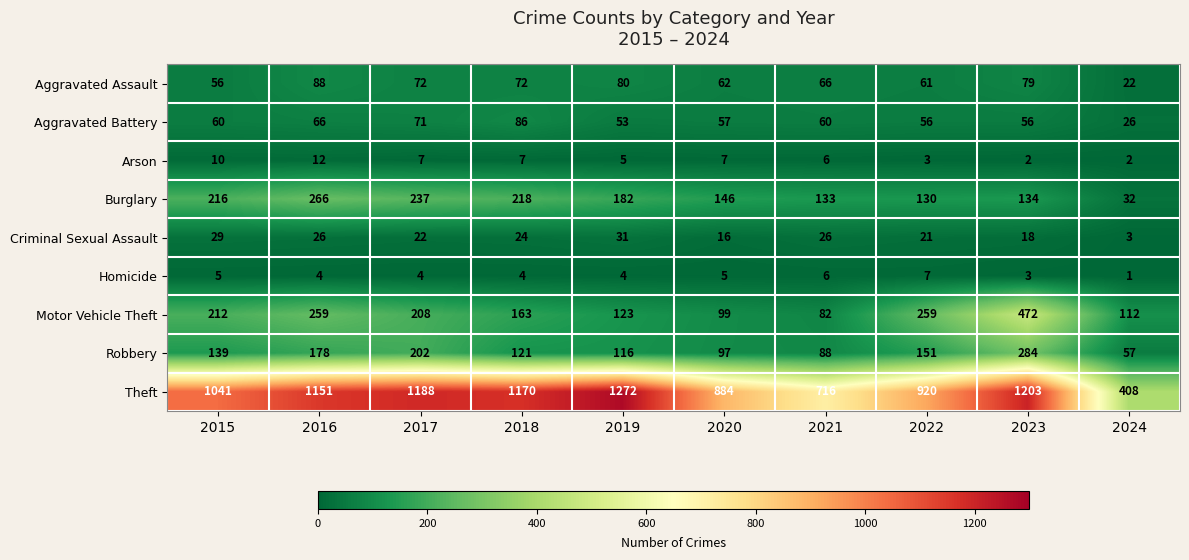

How many categories are shown in the chart?

10